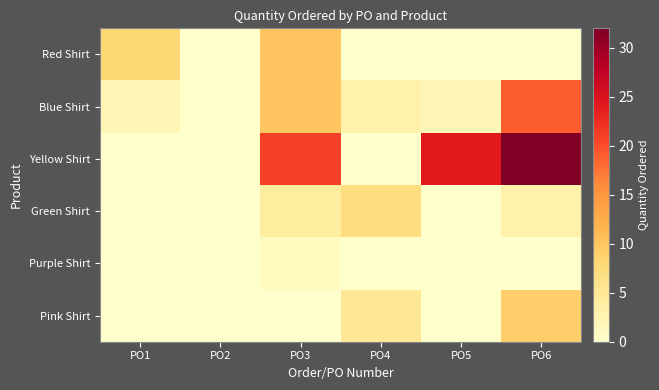

Reading left to right, extract all data points from this chart.

Red Shirt: PO1=8	PO2=0	PO3=10	PO4=0	PO5=0	PO6=0
Blue Shirt: PO1=2	PO2=0	PO3=10	PO4=3	PO5=2	PO6=19
Yellow Shirt: PO1=0	PO2=0	PO3=21	PO4=0	PO5=24	PO6=32
Green Shirt: PO1=0	PO2=0	PO3=4	PO4=7	PO5=0	PO6=3
Purple Shirt: PO1=0	PO2=0	PO3=1	PO4=0	PO5=0	PO6=0
Pink Shirt: PO1=0	PO2=0	PO3=0	PO4=5	PO5=0	PO6=9